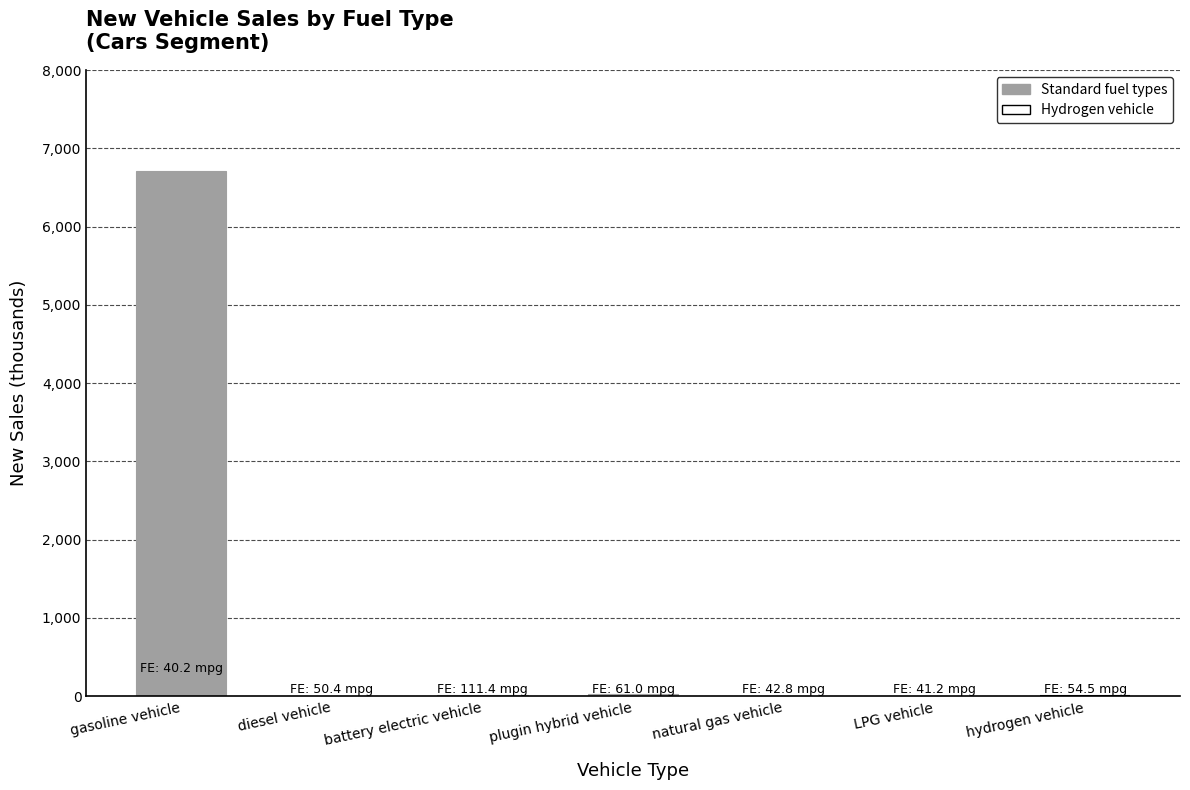

What is the total value across all series at natural gas vehicle?

46.2